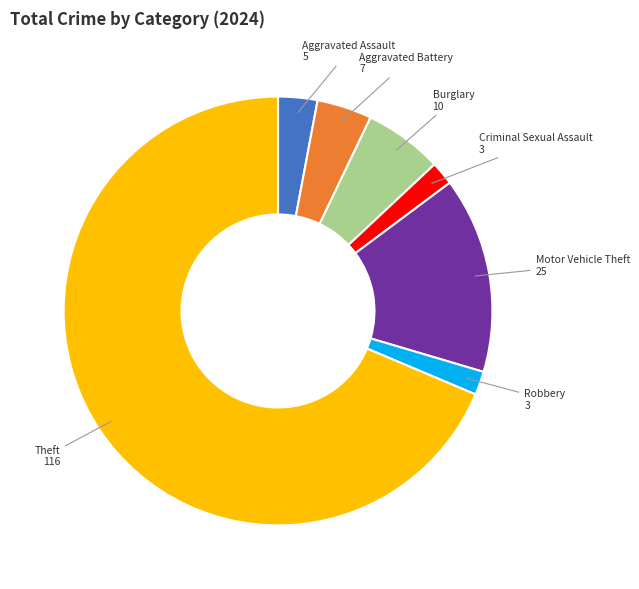

Which category has the biggest portion of the pie?

Theft